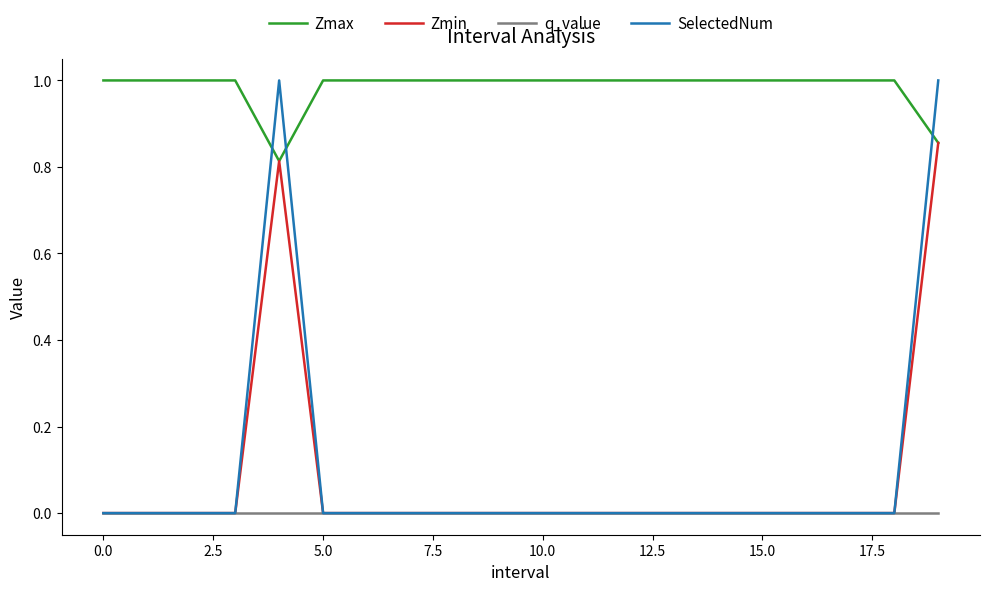

True or false: Zmax and q_value cross at least once.

False